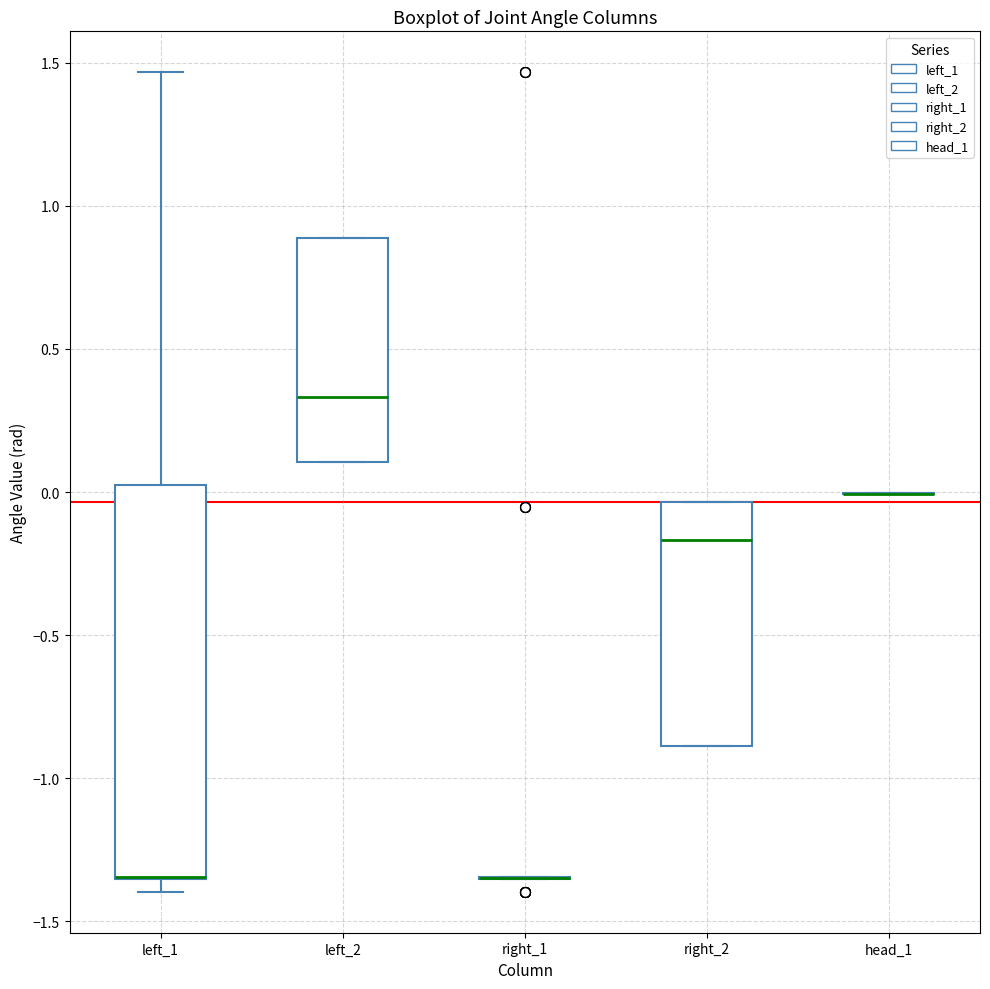

Where does the median line of the box for right_2 sit on the y-axis? The values are not printed on the chart, so give them approximately, as read against the axis.

-0.15